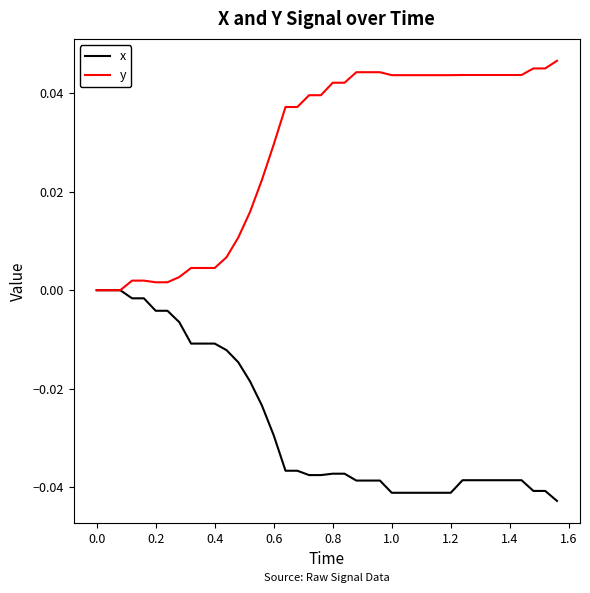

Which series has the largest total across all categories?

y